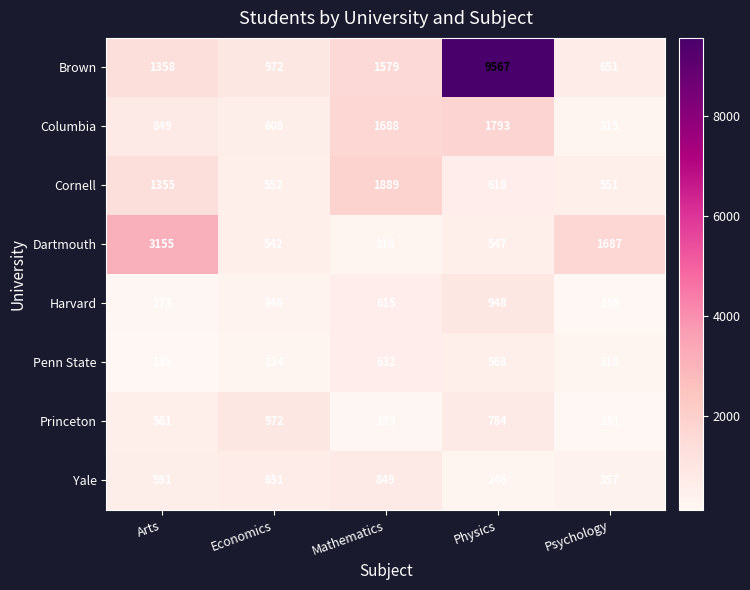

The value of Columbia at Psychology is 89. True or false?

False